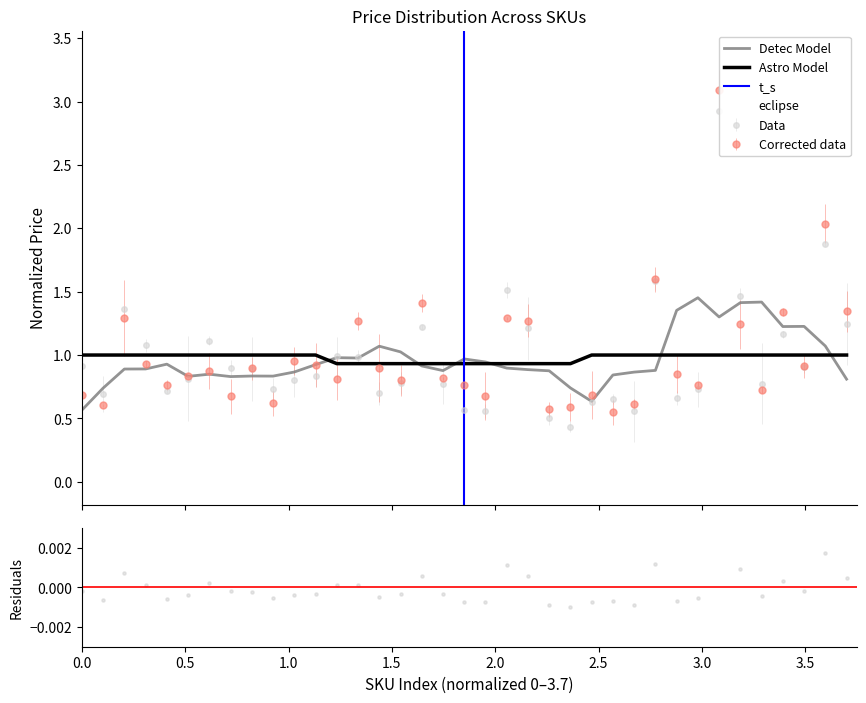

What is the maximum value for Astro Model?

1.0